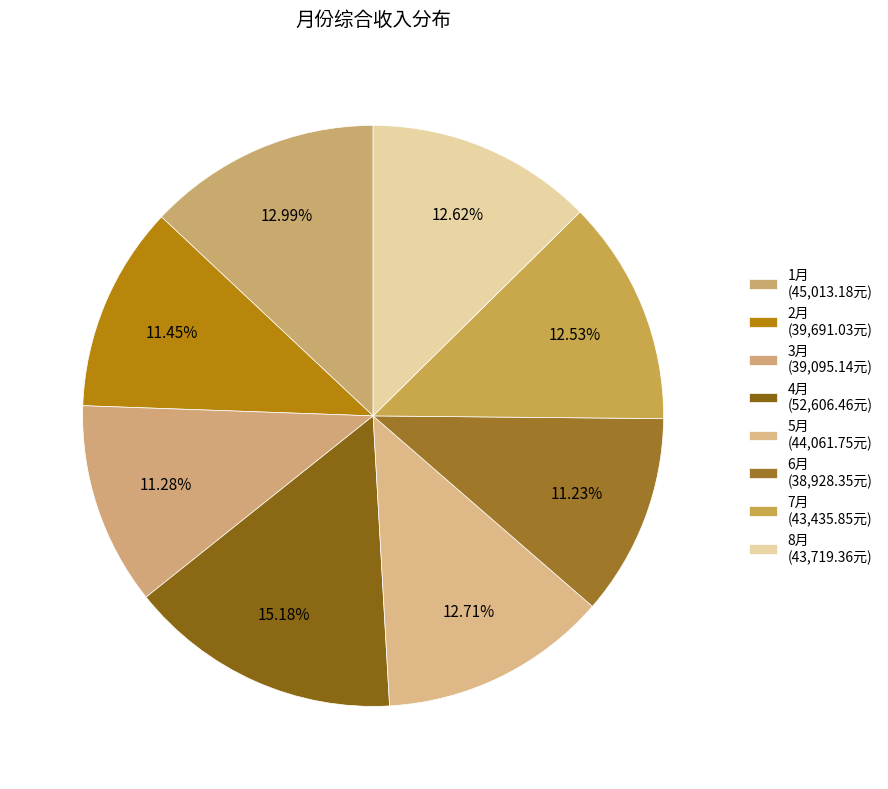

How many slices are in this pie chart?

8